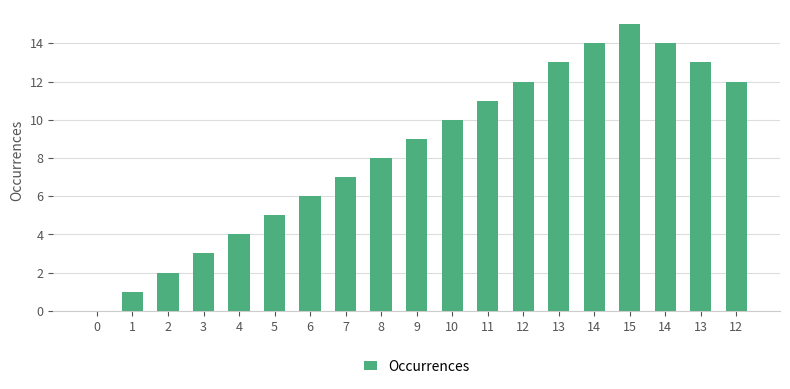

At which label does the data first exceed 9?

10